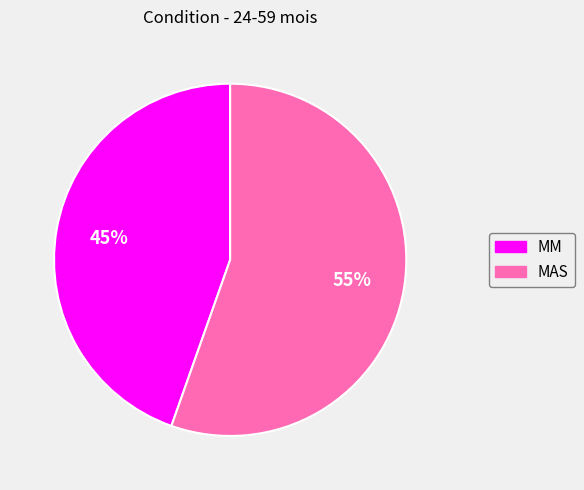

Which slice is the smallest?

MM